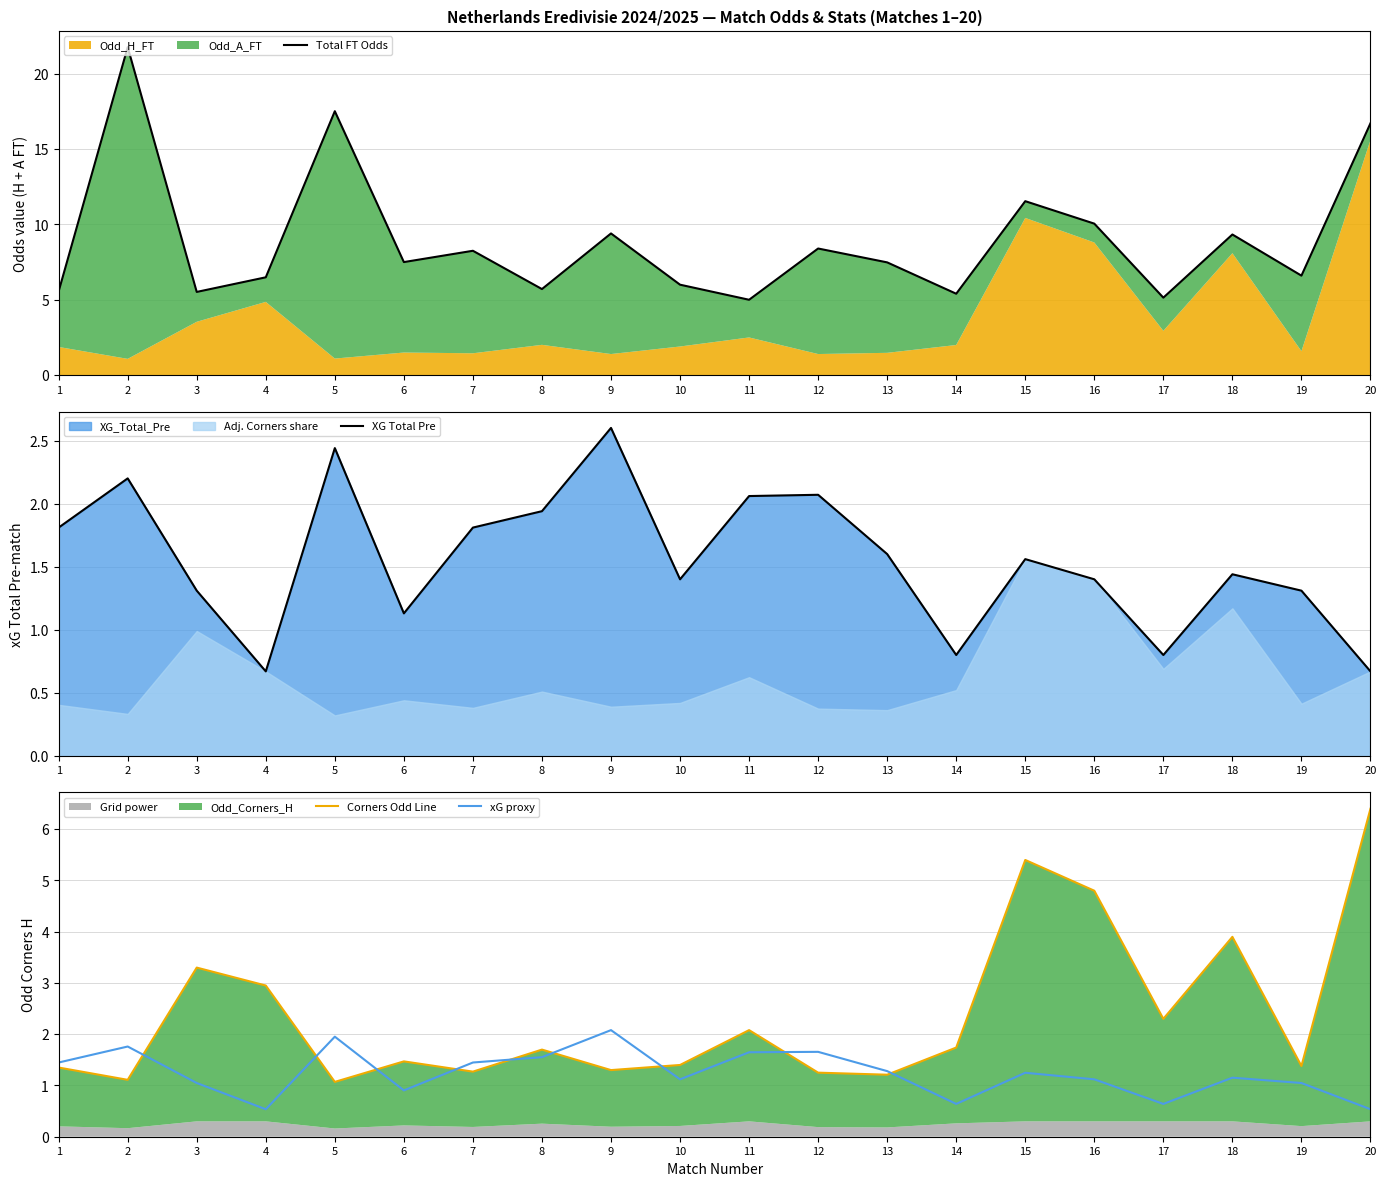

Where is the first local minimum for Corners Odd Line?

2